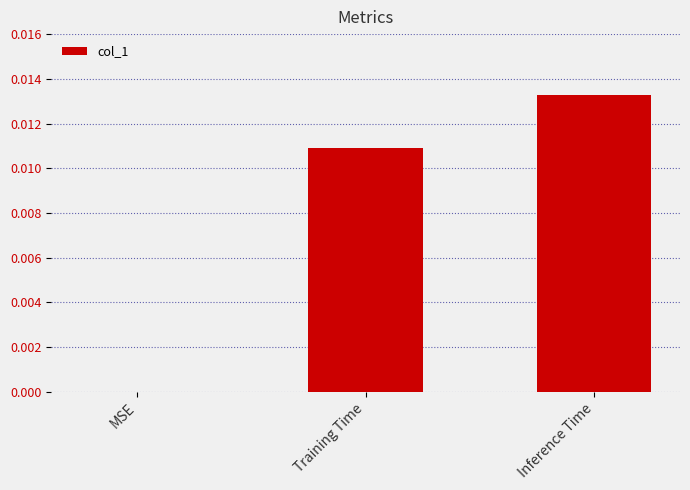

Between Training Time and MSE, which is larger?

Training Time